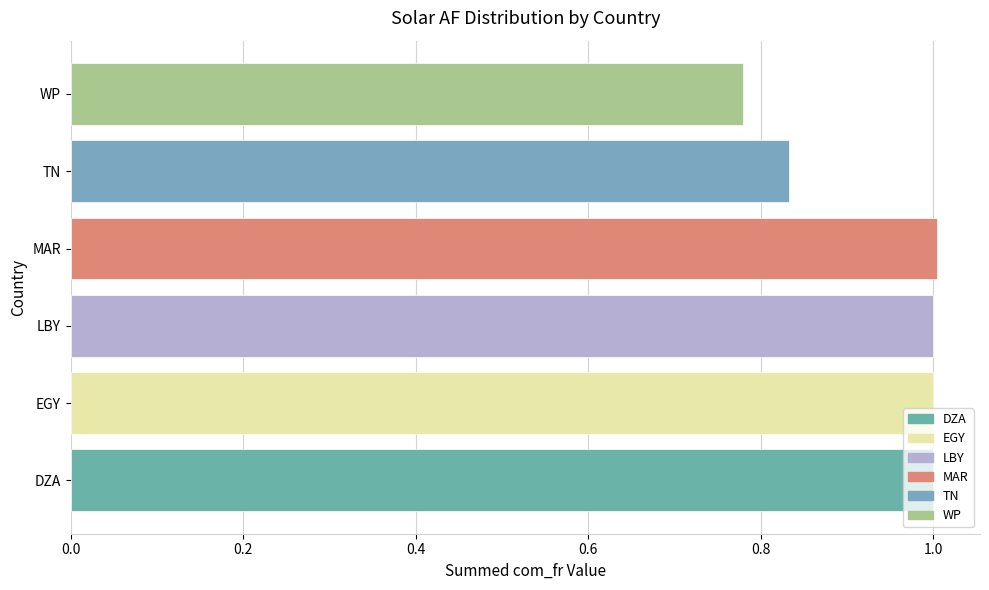

Does the chart contain any negative values?

No